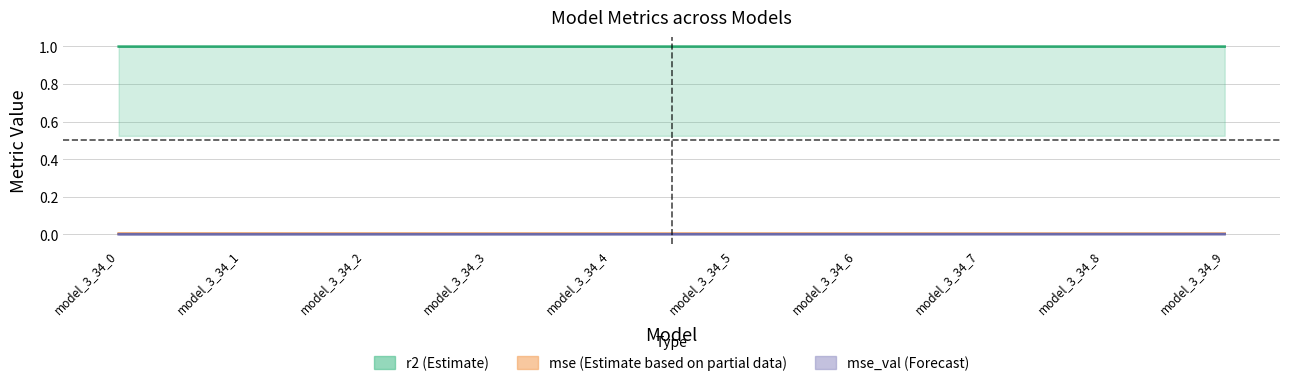

At which category is the sum across all series the highest?

model_3_34_9